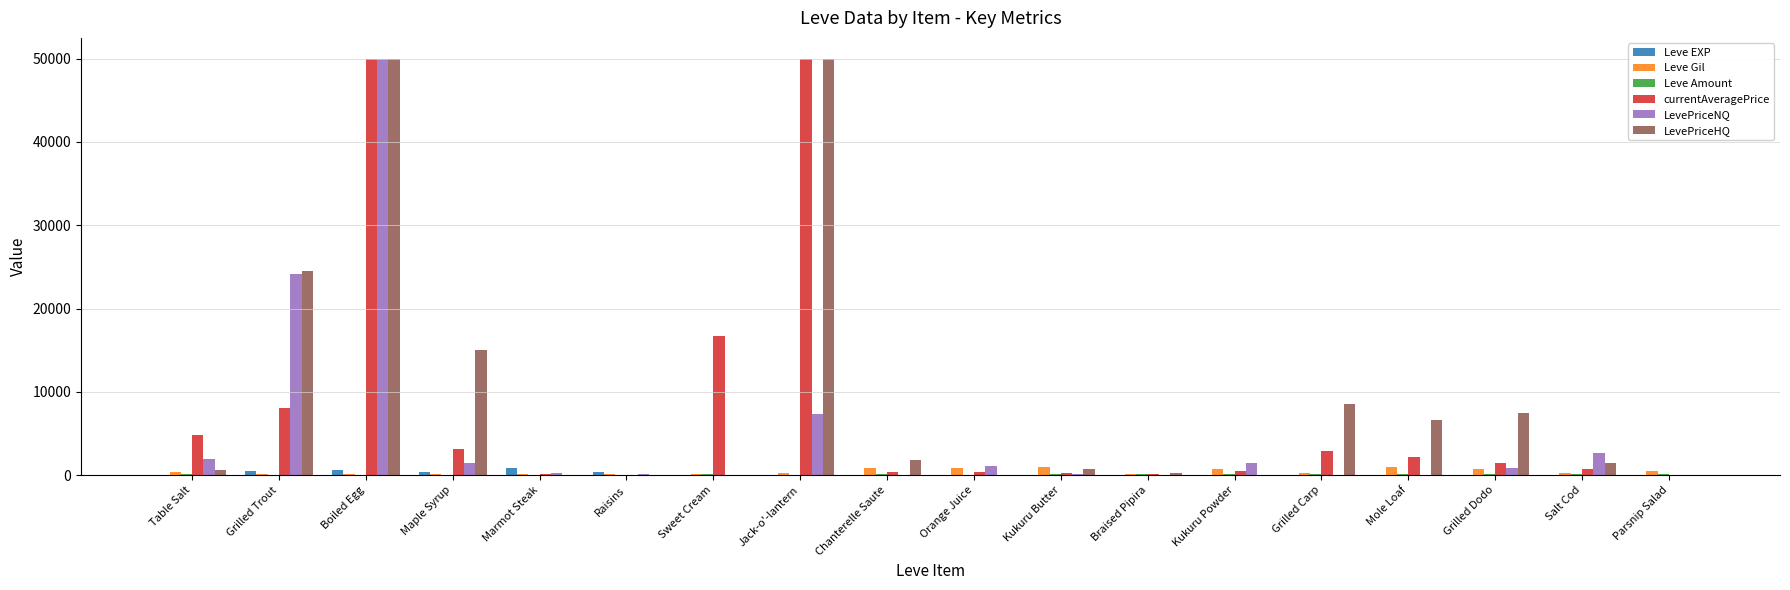

Is it true that Leve Gil equals 220.0 at Salt Cod?

True